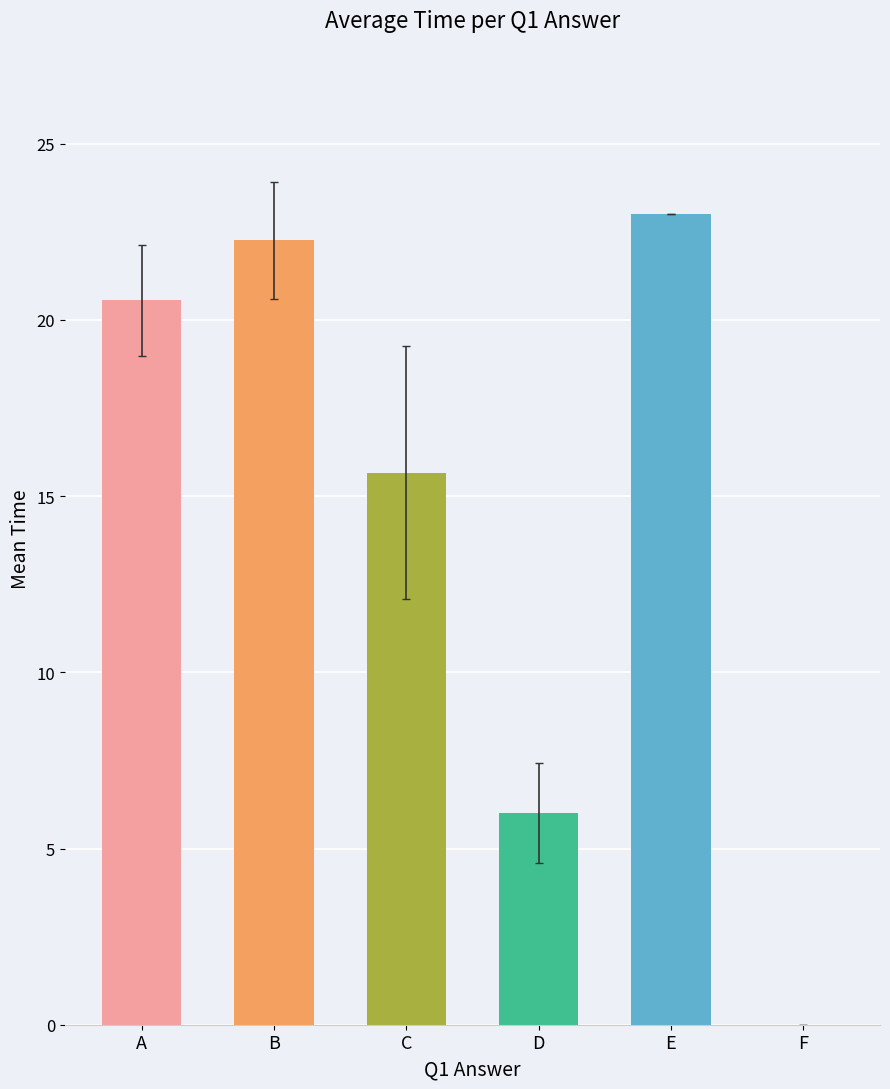

Is it true that the value at E is 23.0?

True